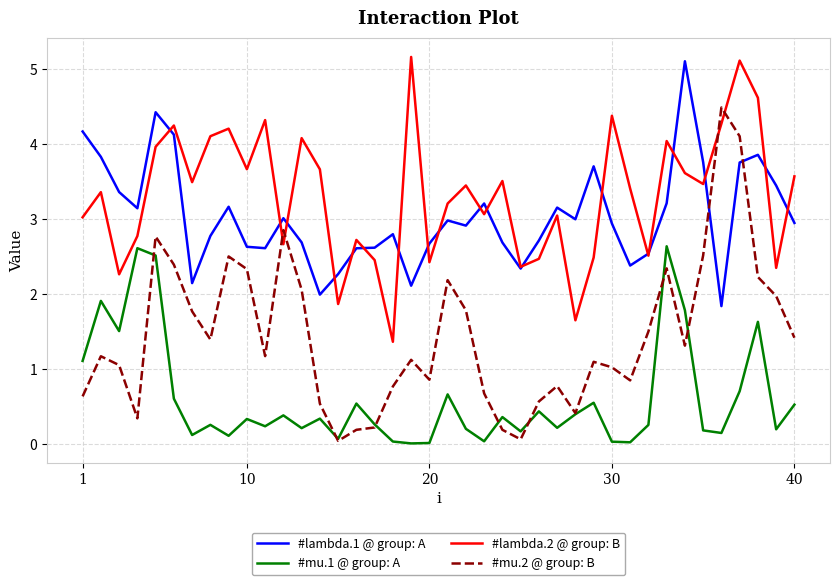

Which series has the largest range (max minus min)?

#mu.2 @ group: B